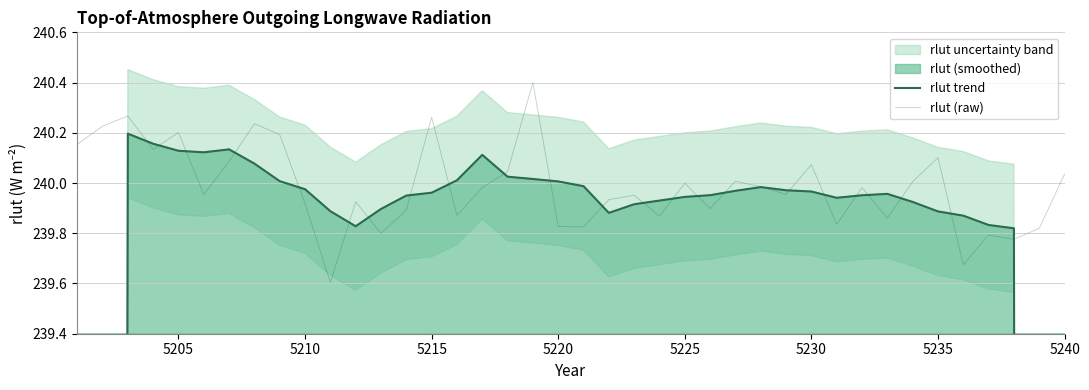

How many times do rlut trend and rlut (raw) cross each other?

24